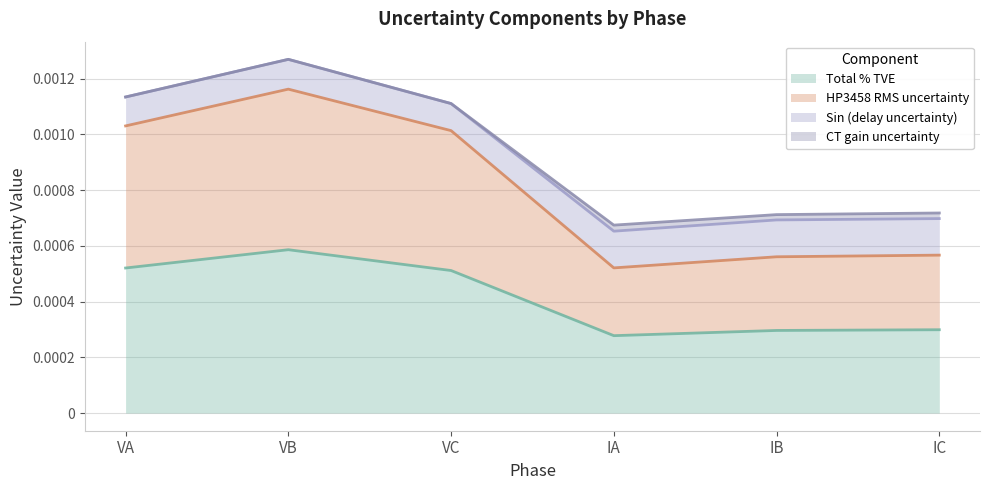

Where is the first local minimum for HP3458 RMS uncertainty?

IA